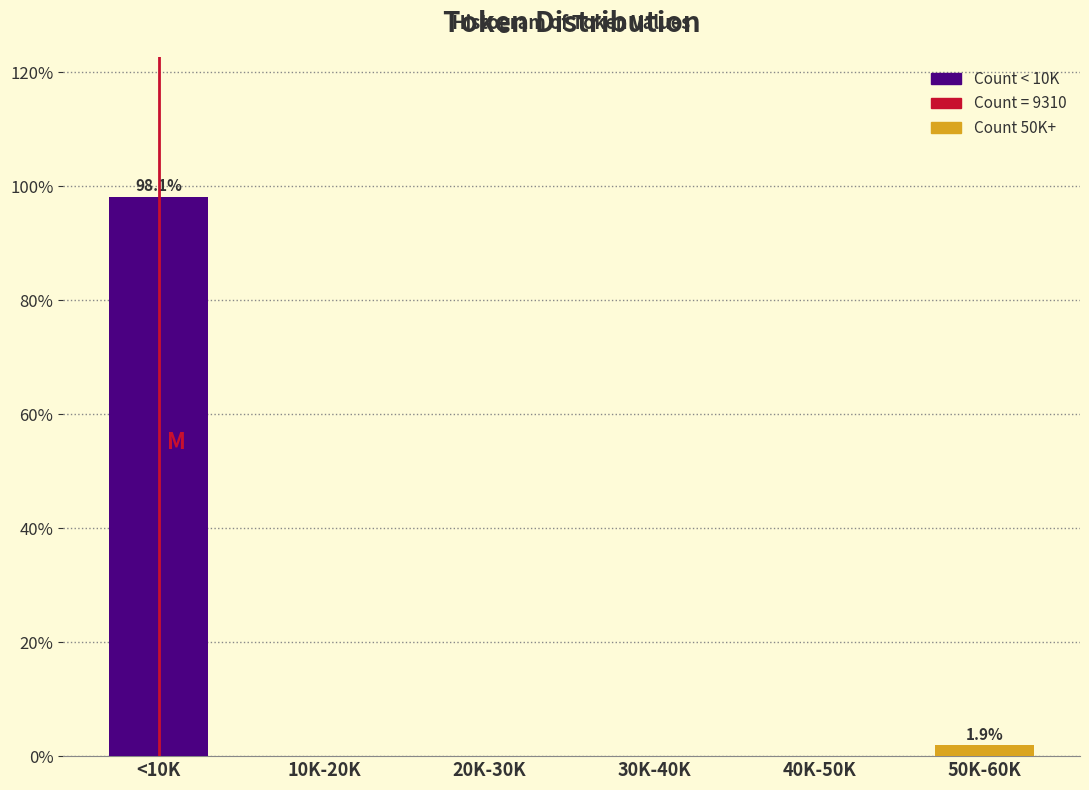

Reading right to left, what are all the values shown in this chart?

50K-60K=1.9	40K-50K=0.0	30K-40K=0.0	20K-30K=0.0	10K-20K=0.0	<10K=98.1